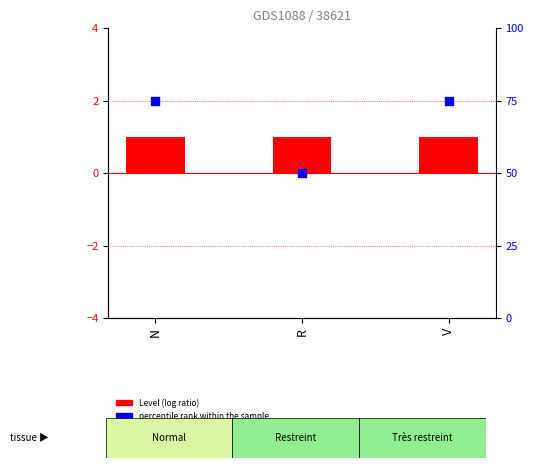

What is the total value across all series at R?

51